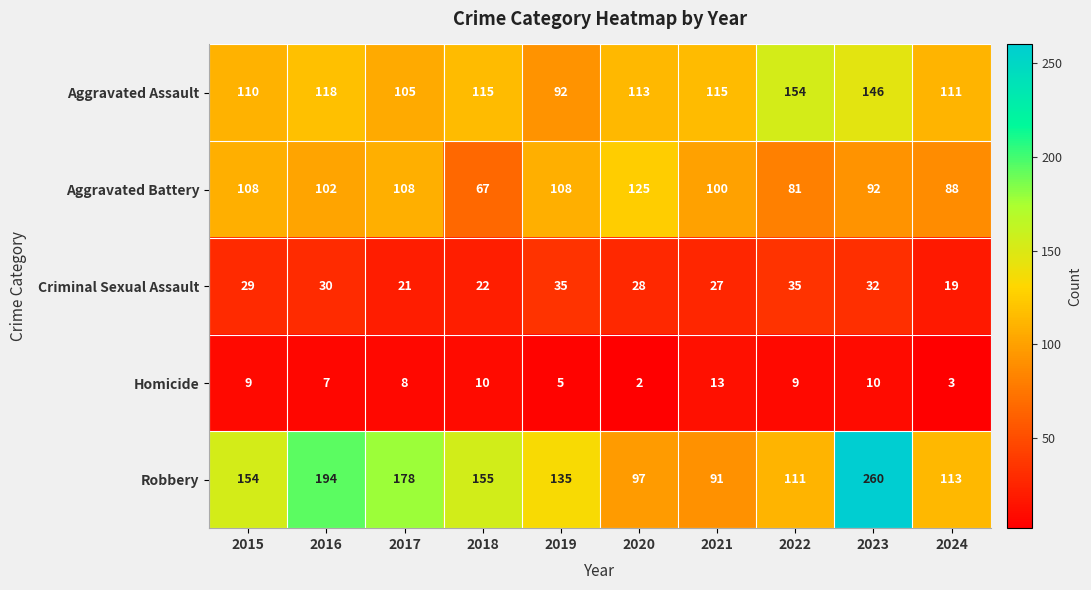

Between 2017 and 2021, which series saw the biggest shift?

Robbery